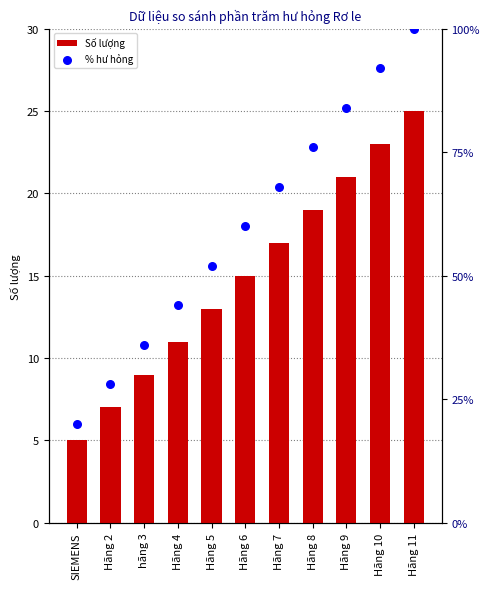

What are all the series names shown in the legend?

Số lượng, % hư hỏng